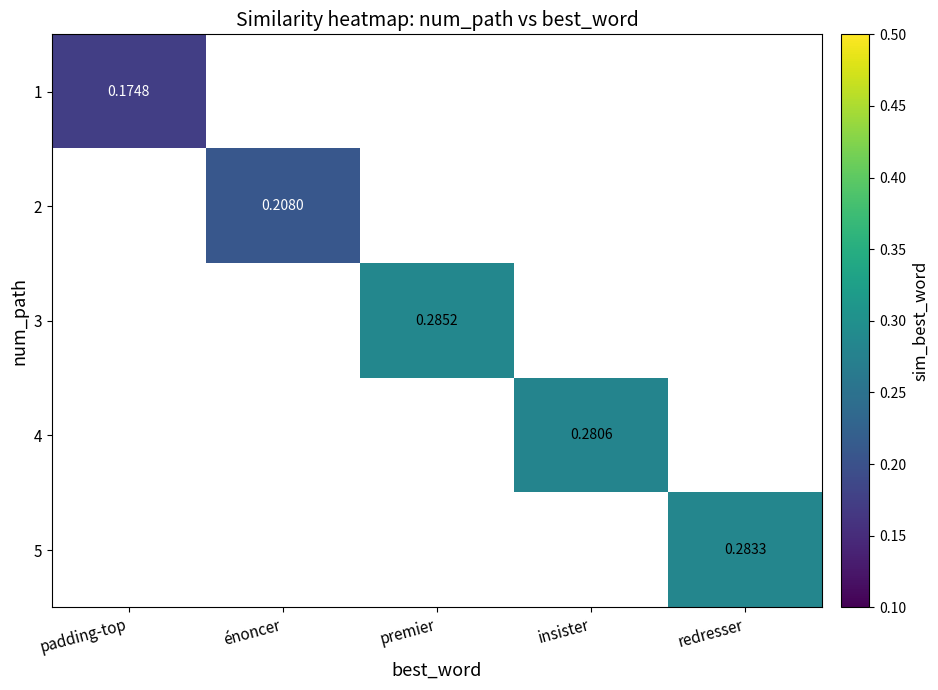

True or false: 1 has a value of 0.3 at padding-top.

False